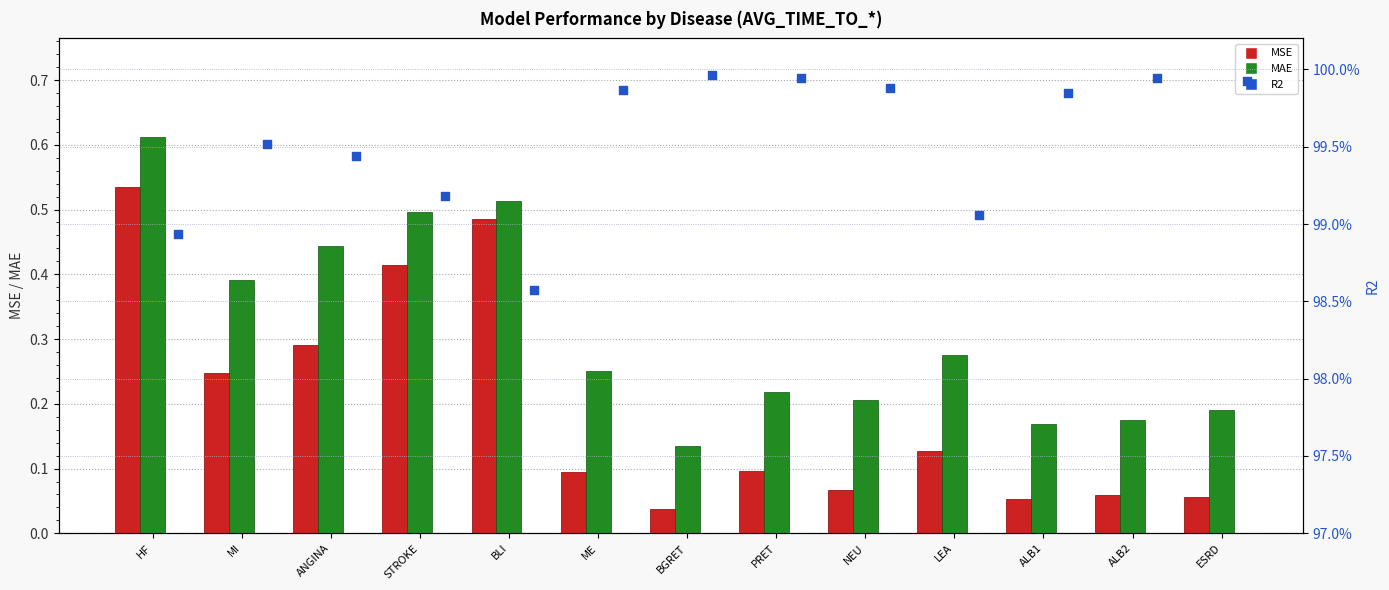

Which series reaches the maximum Y coordinate?

R2